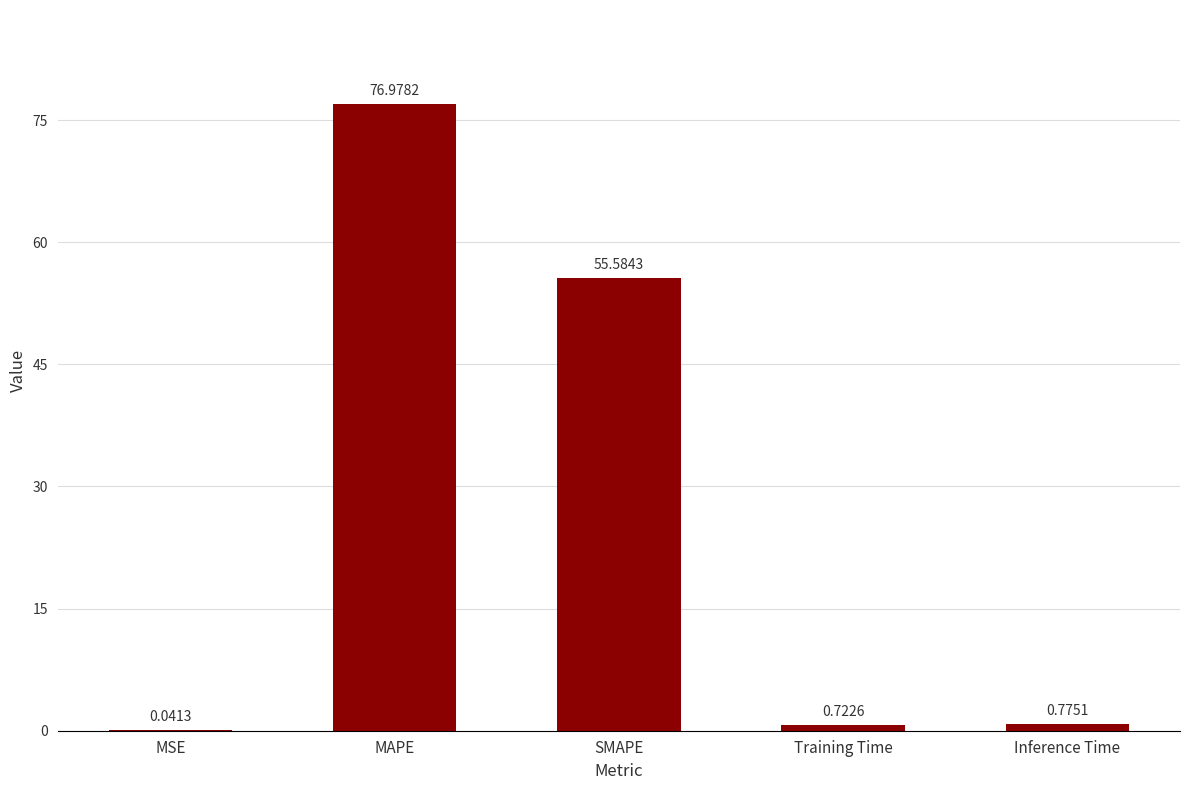

At which label is the value closest to 38?

SMAPE